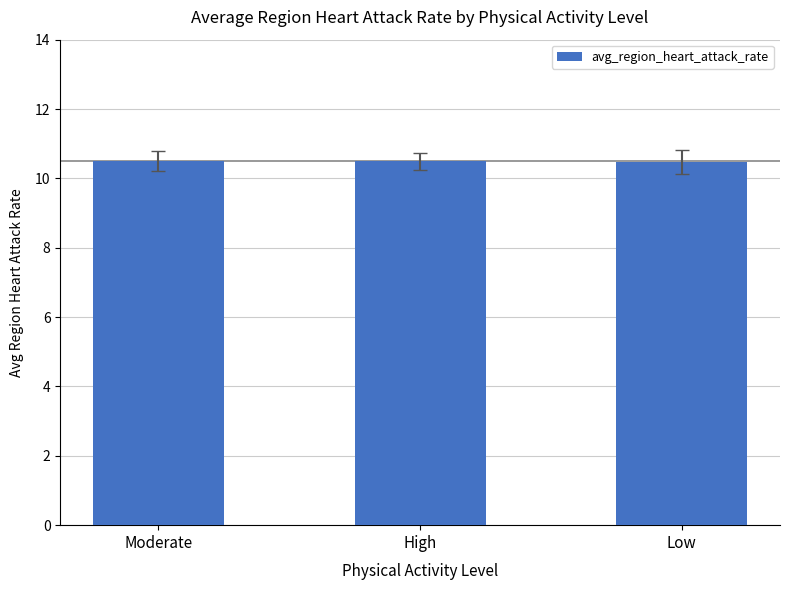

True or false: the data shows 10.5 at High.

True